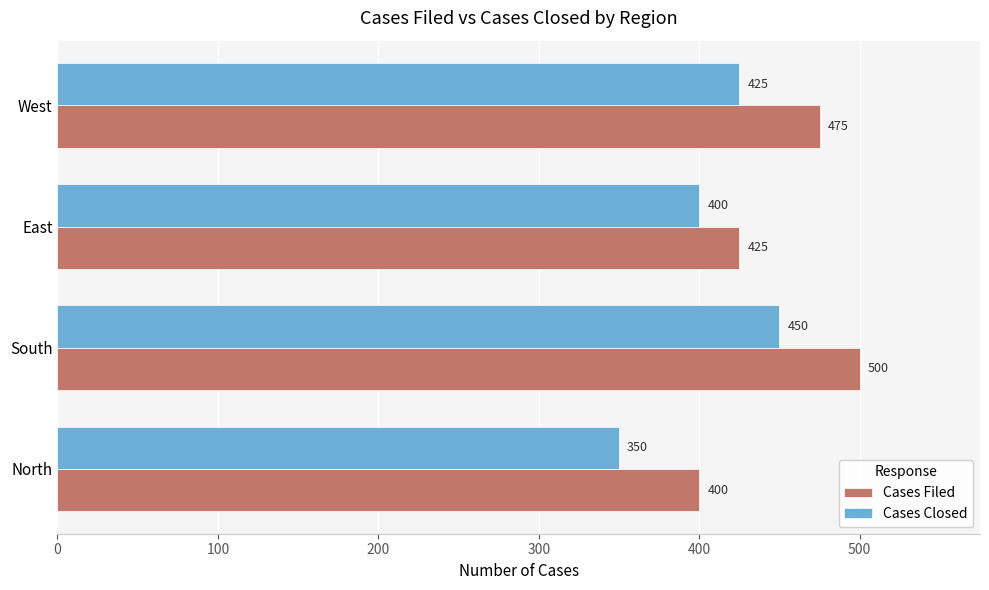

List the labels in order of Cases Filed value, largest first.

South, West, East, North